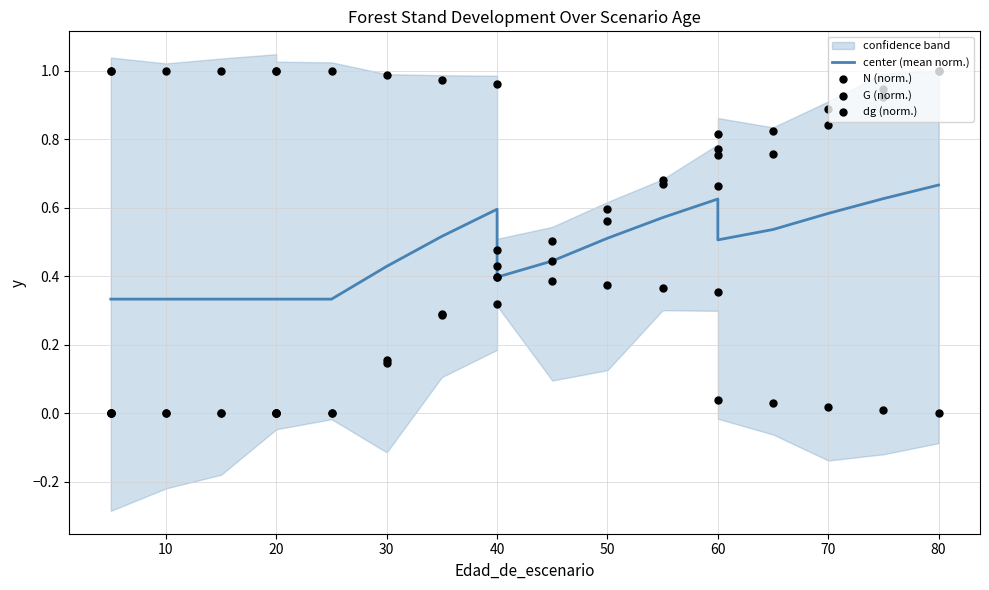

Is the value of dg (norm.) at 0 greater than the value of G (norm.) at 19?

No